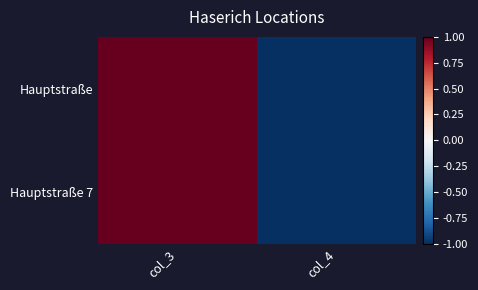

Count the number of categories in the chart.

2